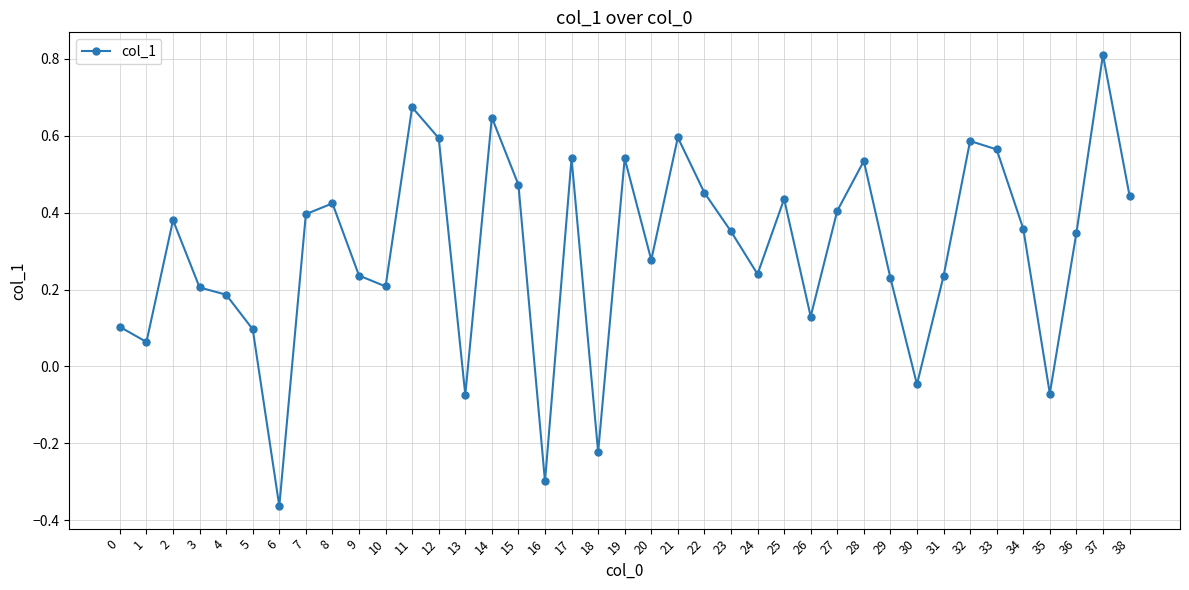

What is the difference between the second highest and minimum values?

1.0